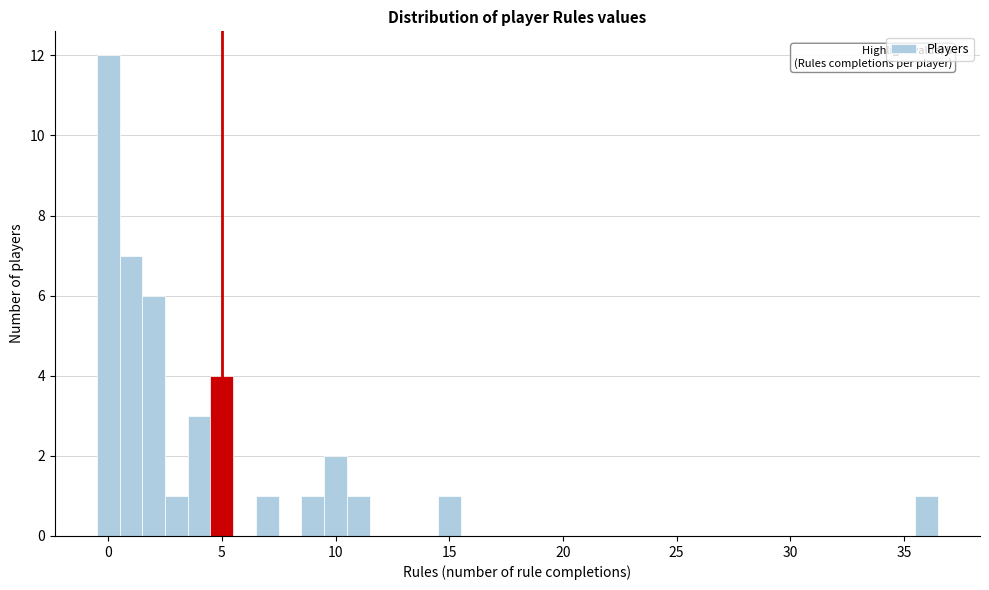

Read against the x-axis, roughly where is the centre of the tallest bar?

0.0